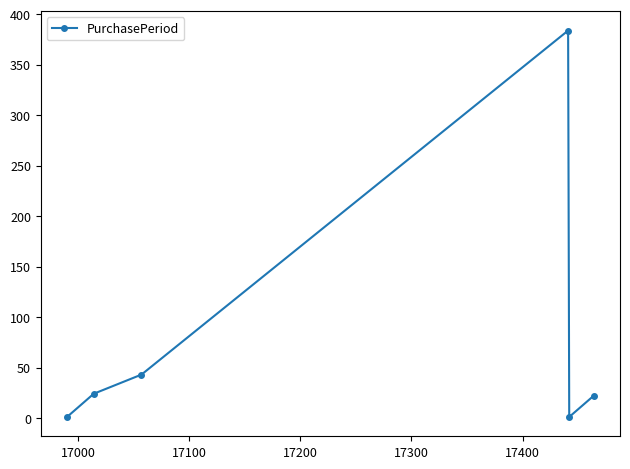

Reading right to left, what are all the values shown in this chart?

22	1	384	43	24	1